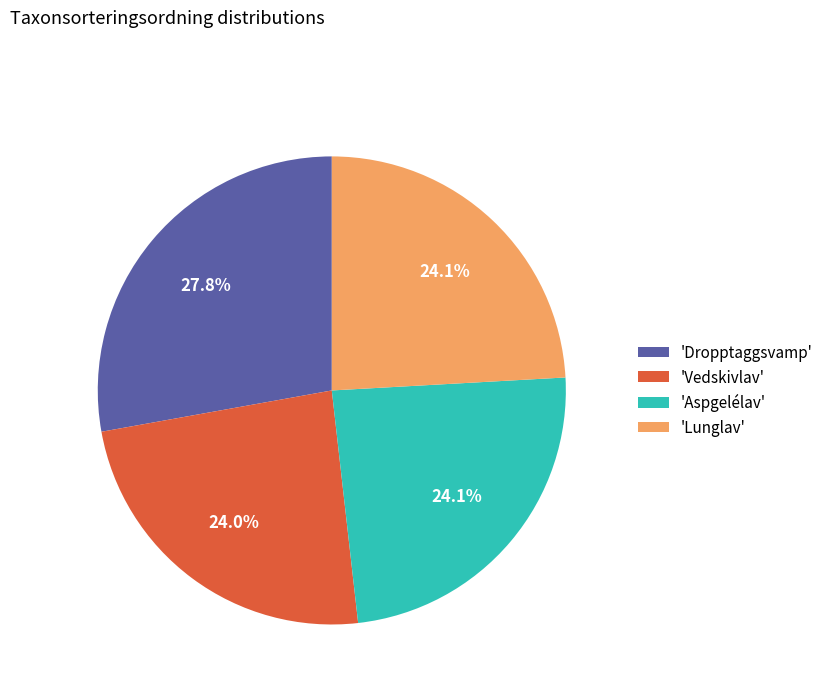

How many slices are in this pie chart?

4